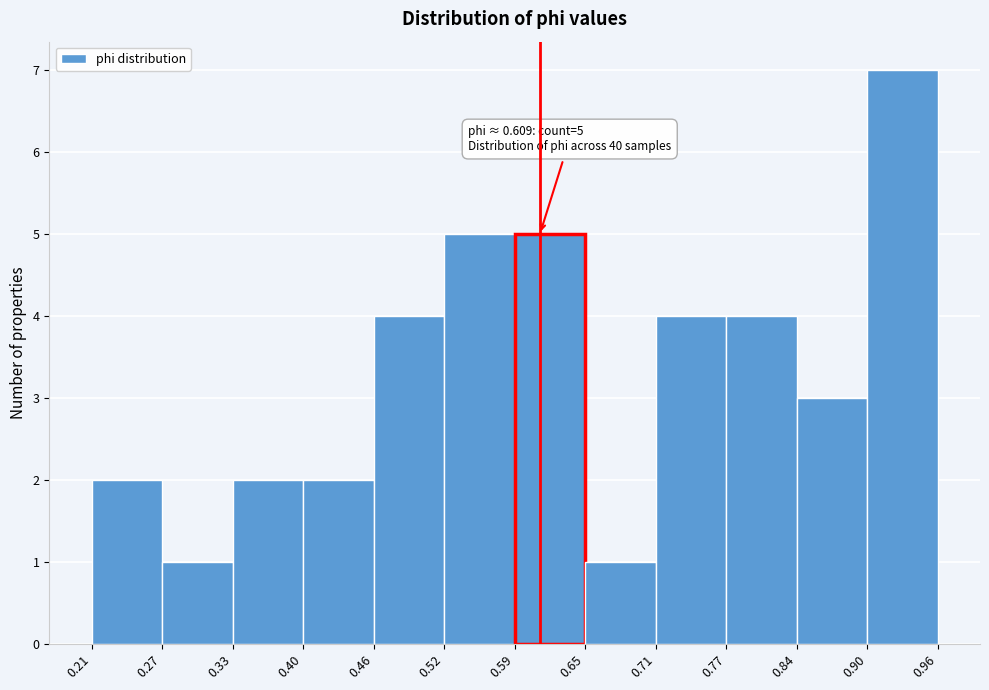

Which range on the x-axis has the tallest bar?

0.90 to 0.96